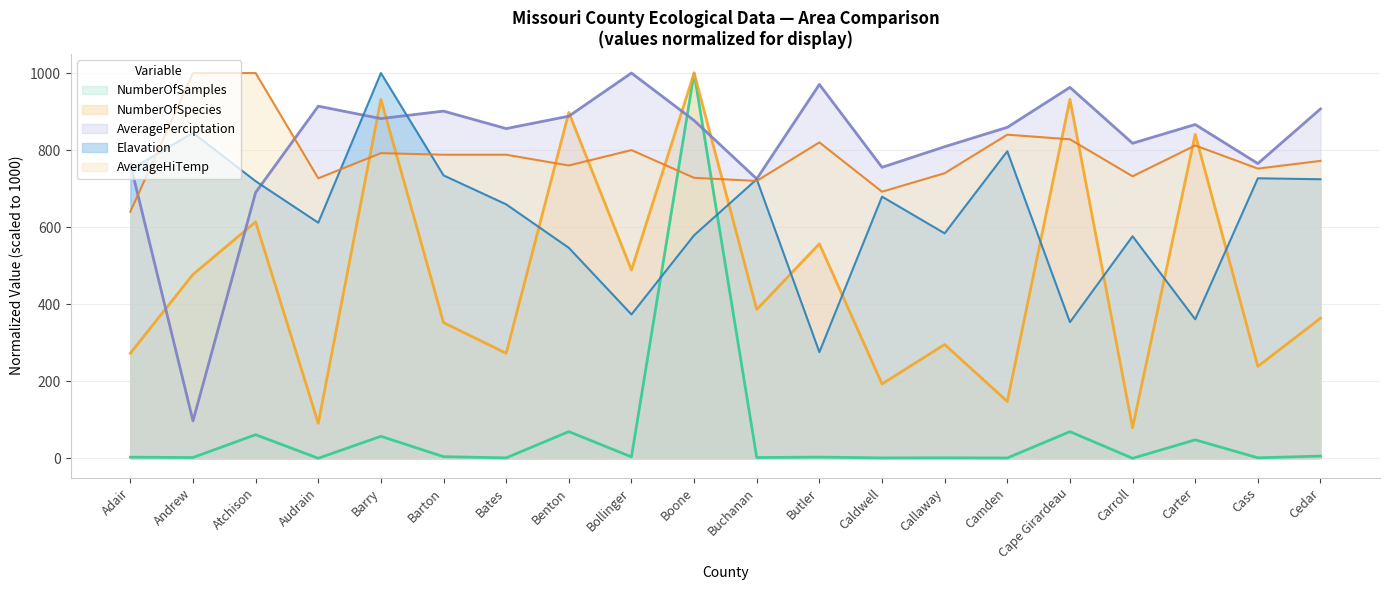

At how many categories does at least one series exceed 453?

20